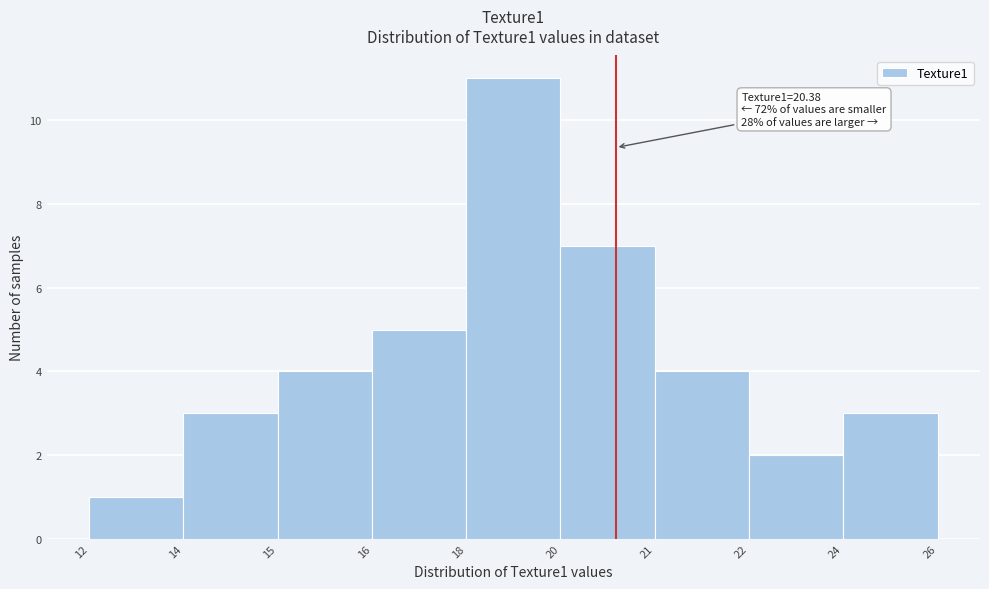

Reading left to right, extract all data points from this chart.

1	3	4	5	11	7	4	2	3